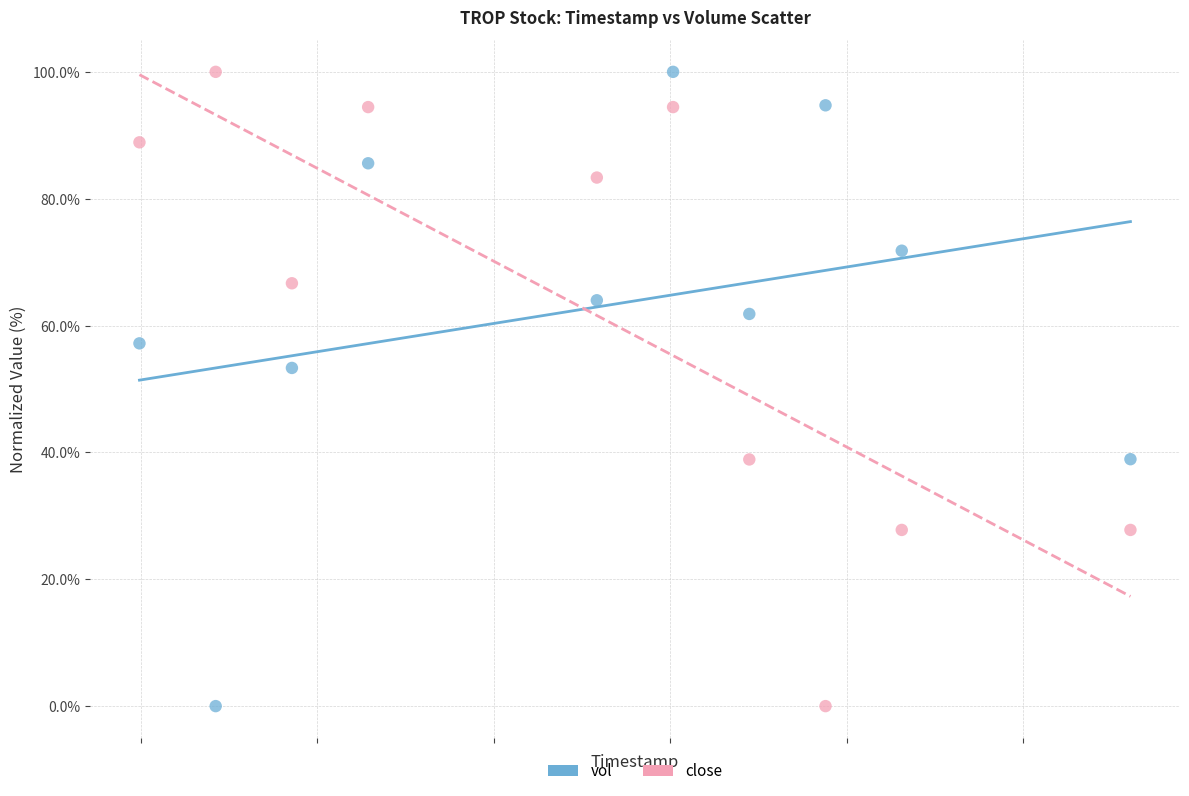

What are all the series names shown in the legend?

vol, close